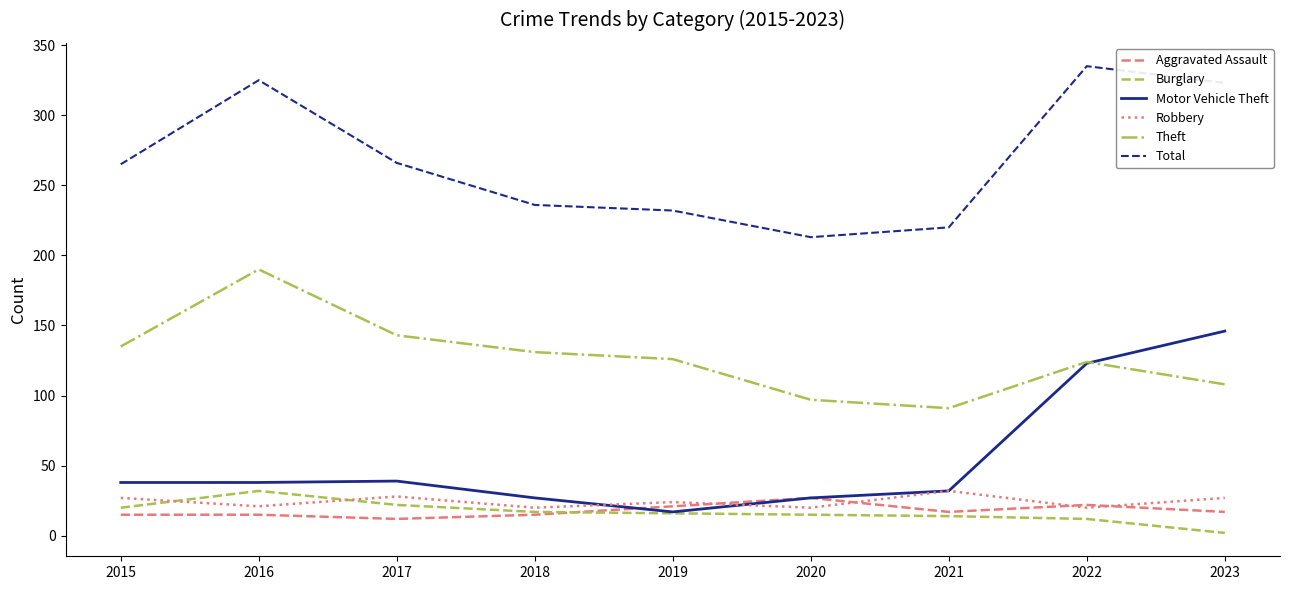

Which series changed the most between 2018 and 2023?

Motor Vehicle Theft